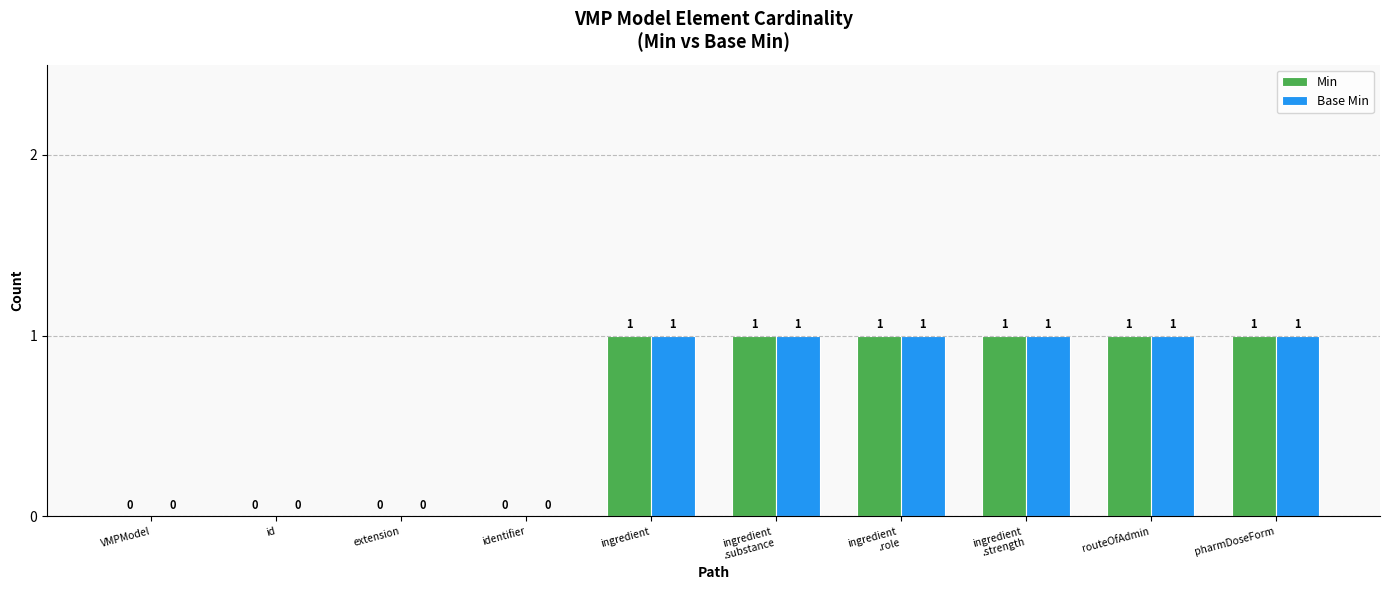

Is the value of Min at extension greater than the value of Base Min at pharmDoseForm?

No